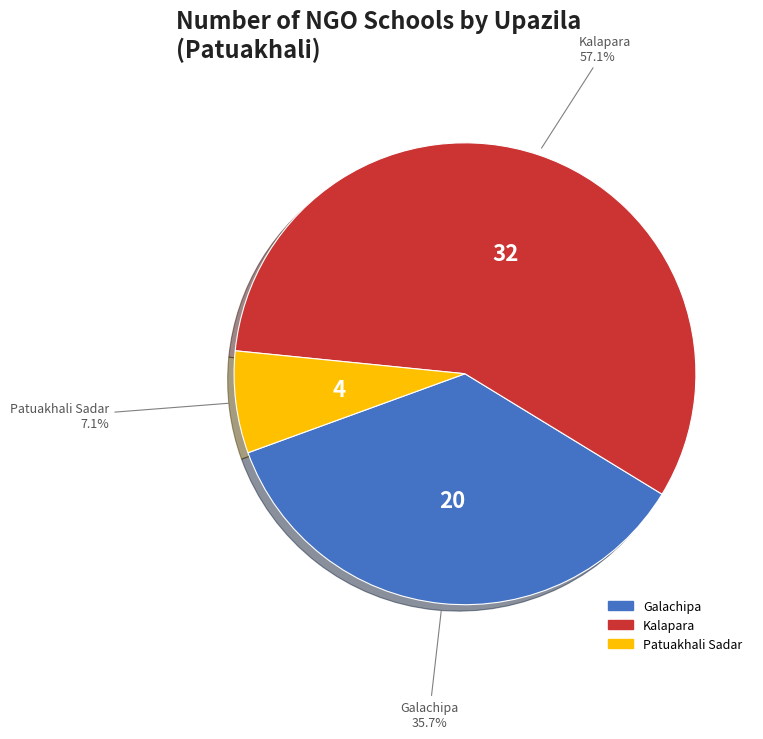

Combined, what portion of the pie is Patuakhali Sadar and Kalapara?

64.3%